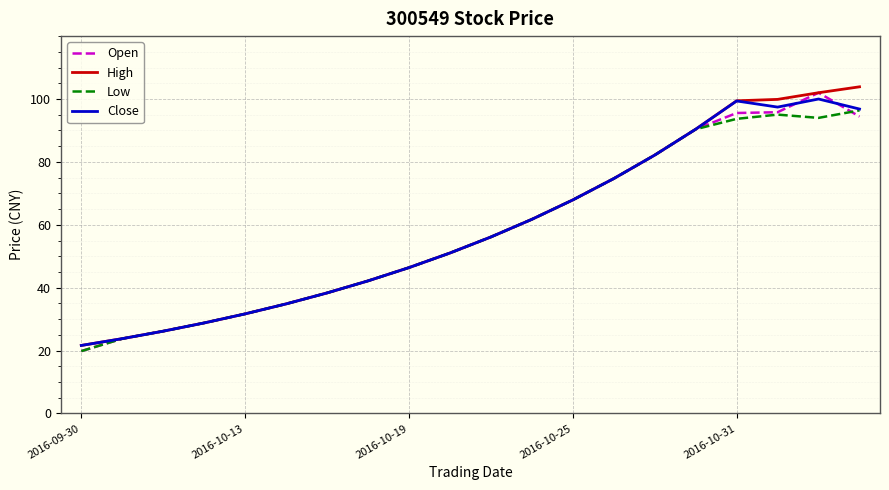

What is the highest value of the Open series?

102.0